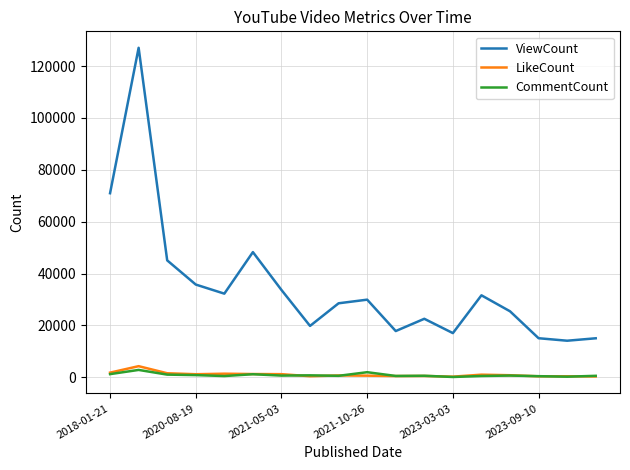

True or false: ViewCount and LikeCount cross at least once.

False